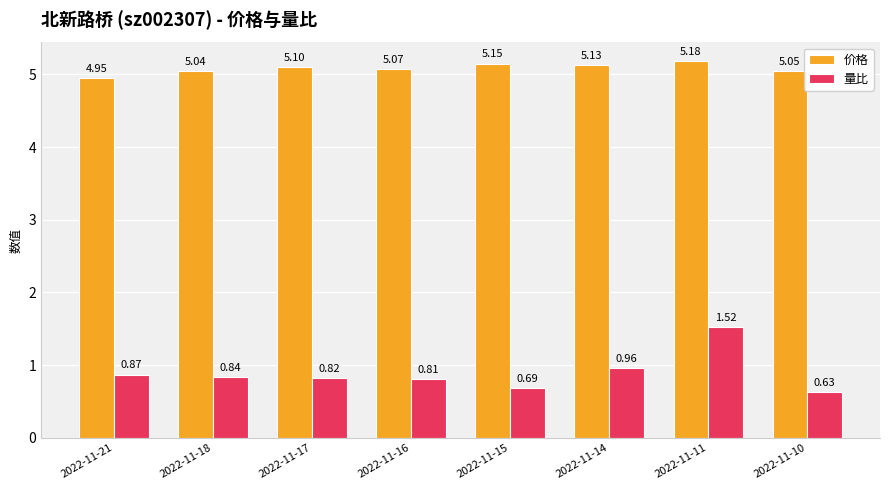

What is the total value across all series at 2022-11-18?

5.9